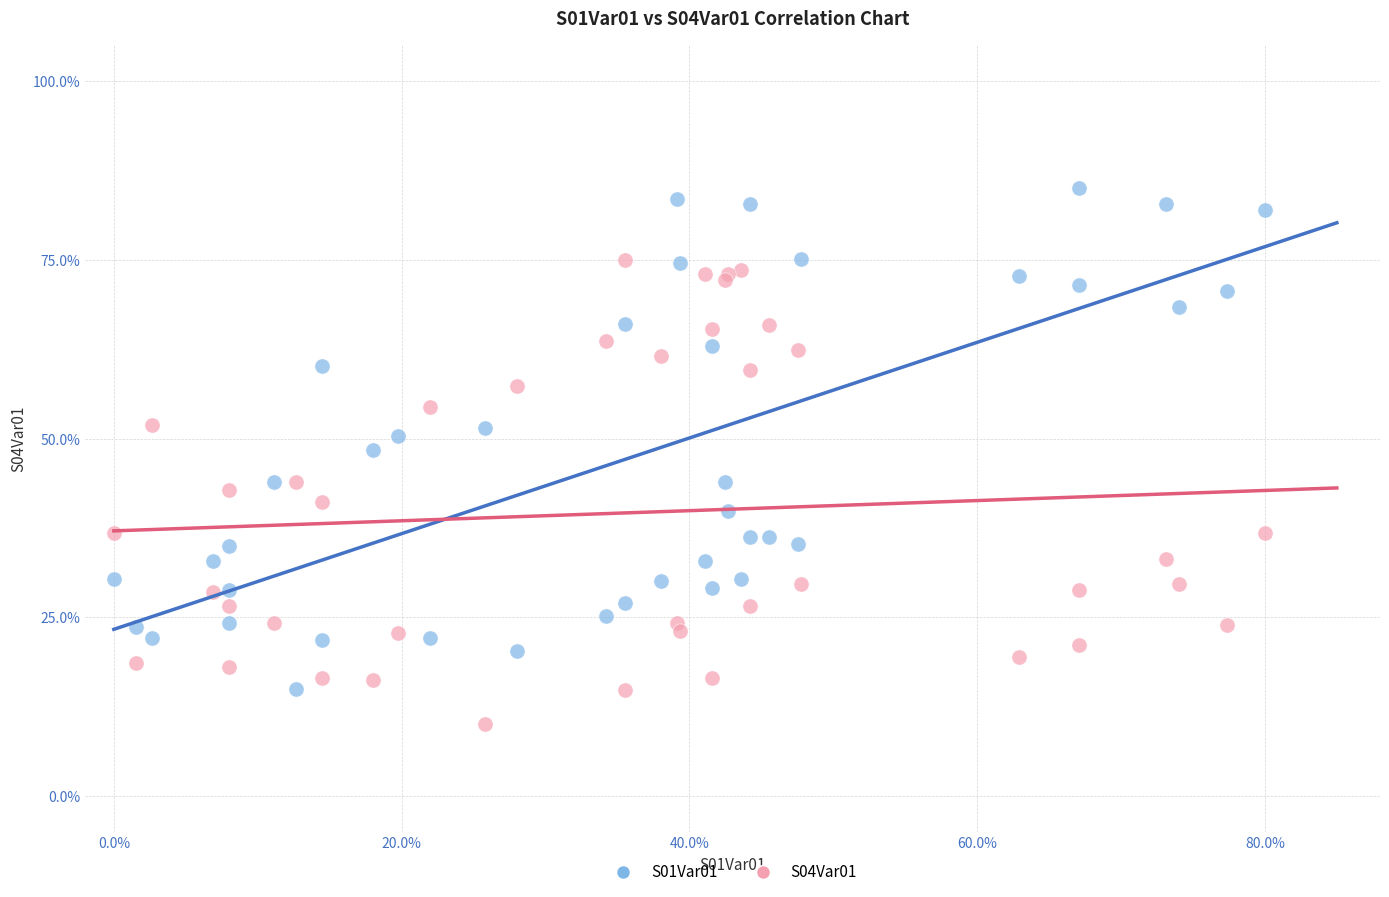

Which series has the widest spread of Y values?

S01Var01